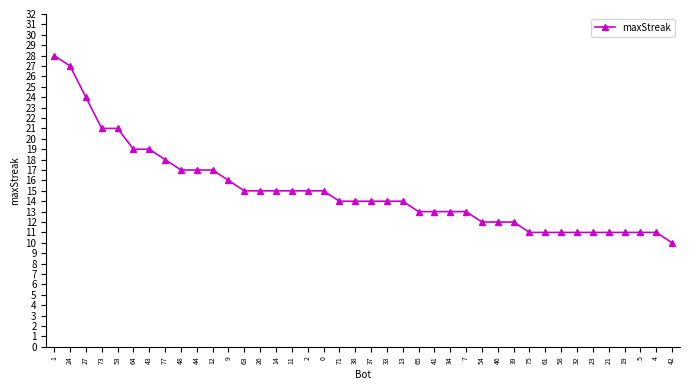

What is the ratio of the value at 14 to the value at 64?

0.8